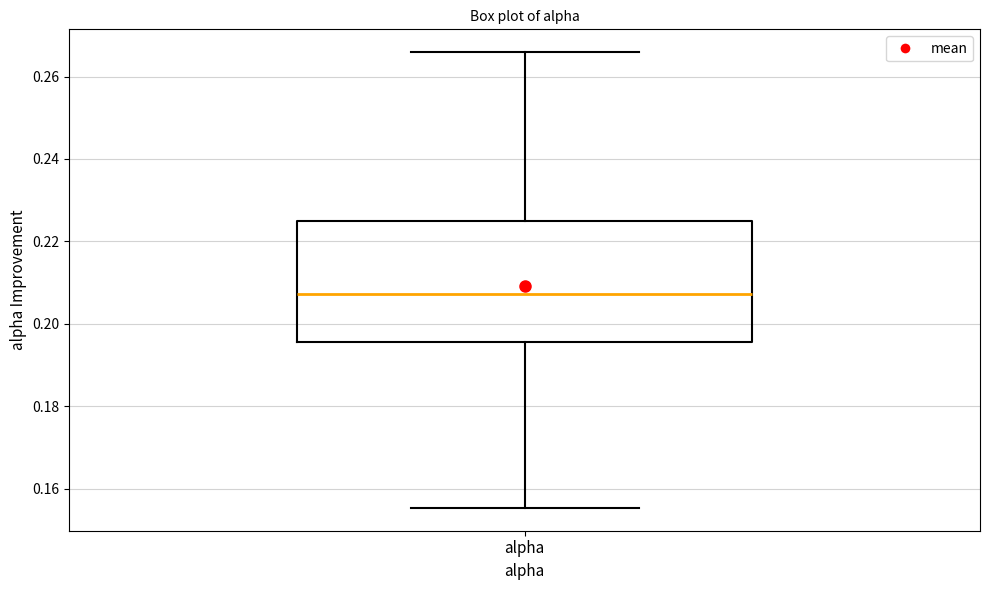

Where does the upper whisker of the box for alpha end on the y-axis? The values are not printed on the chart, so give them approximately, as read against the axis.

0.266